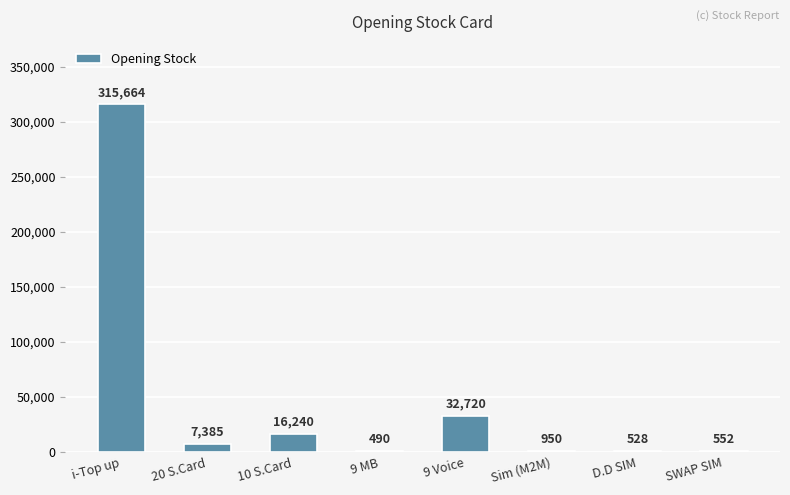

At which label is the value closest to 158077?

9 Voice